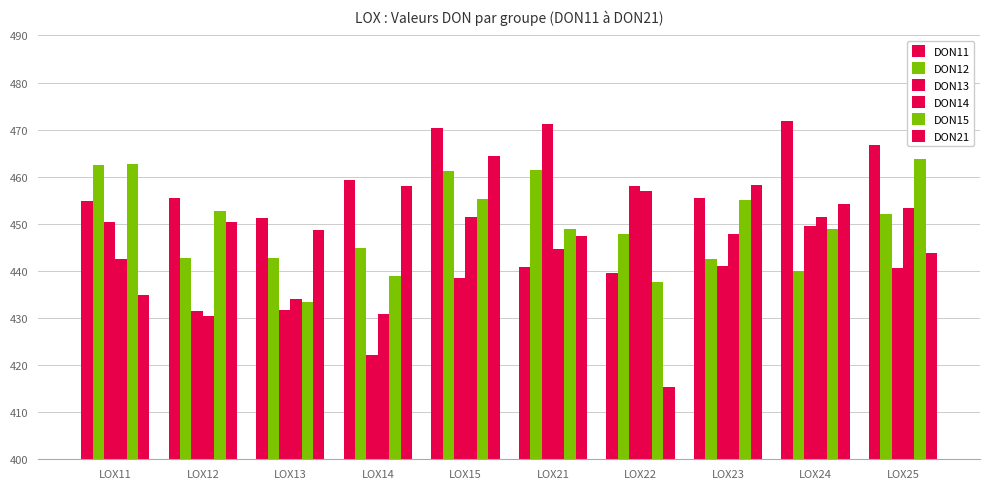

What is the difference between the highest and lowest values at LOX24?

31.9